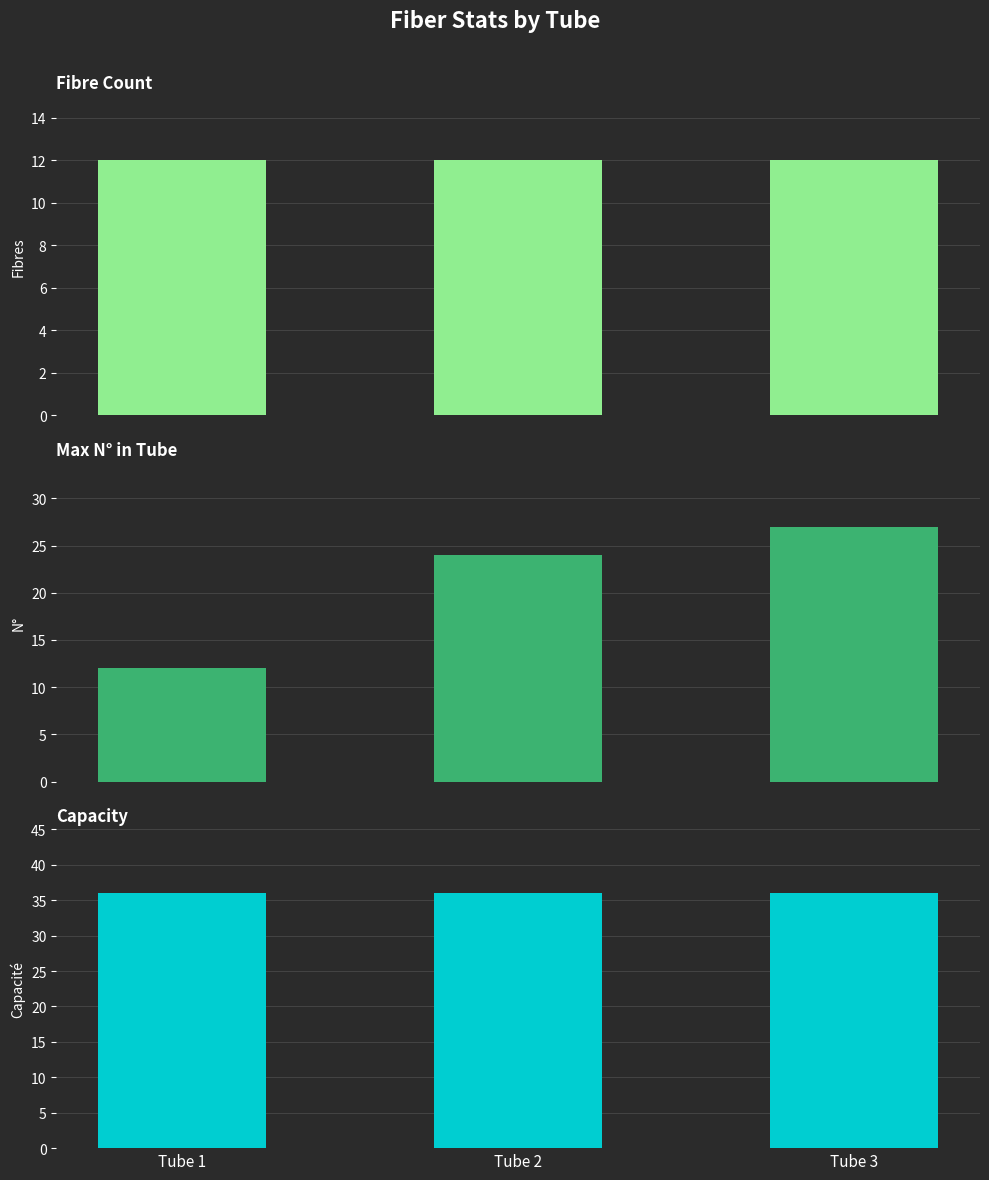

What is the value of the Max N° in Tube bar at the 3rd from the left?

27